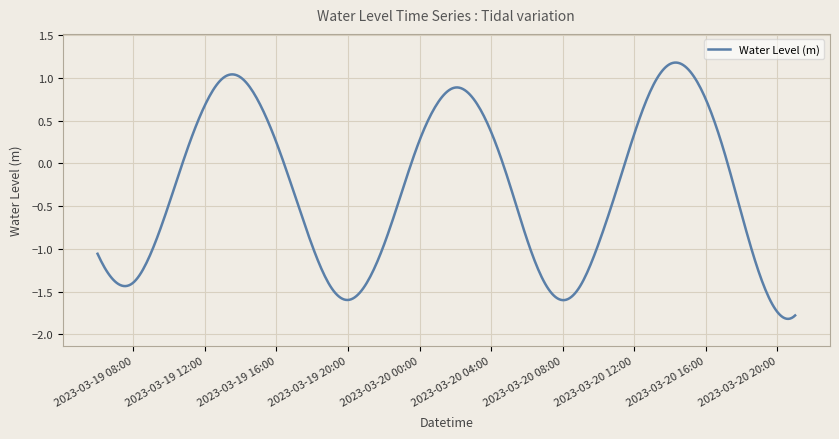

What is the smallest value displayed?

-1.8